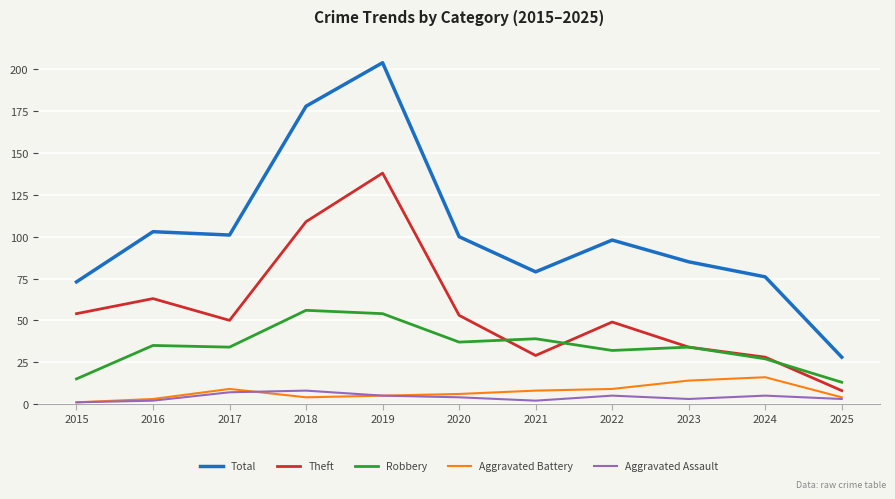

The value of Total at 2022 is 98. True or false?

True